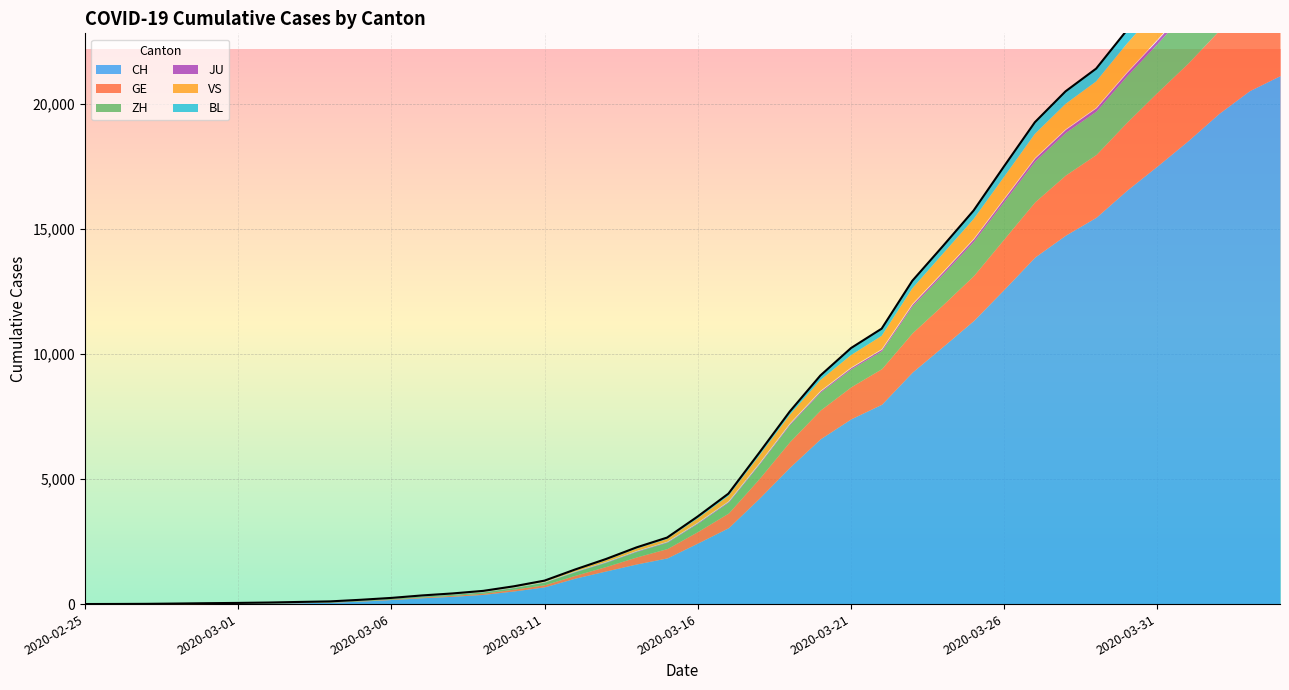

True or false: GE and BL cross at least once.

False